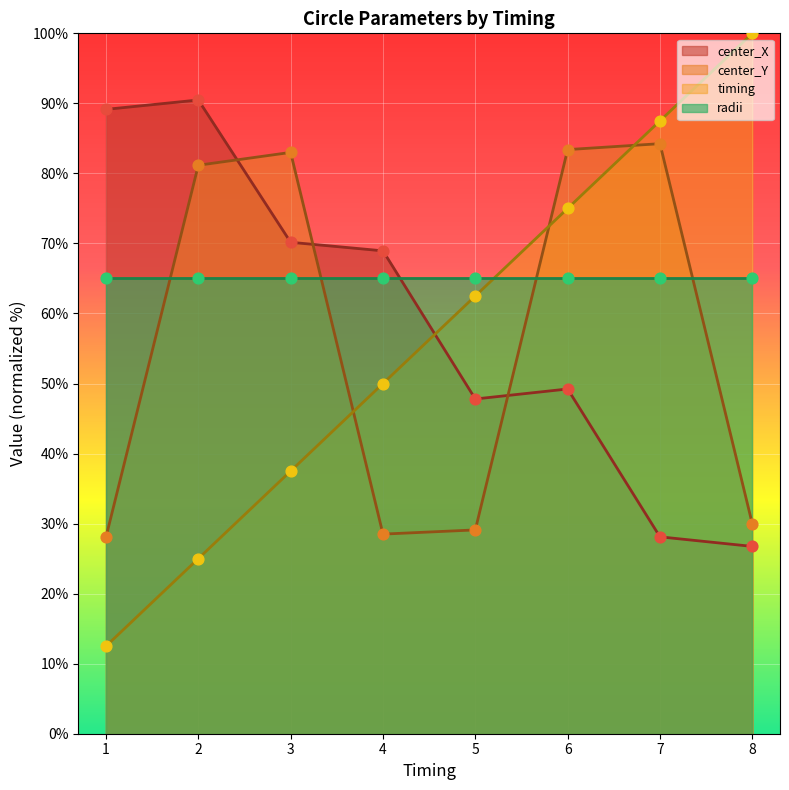

Which series contains the lowest Y value?

timing